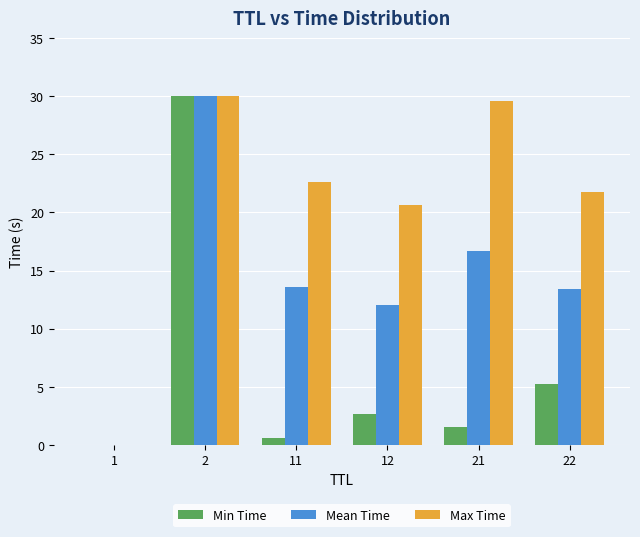

Does the chart contain stacked bars?

No